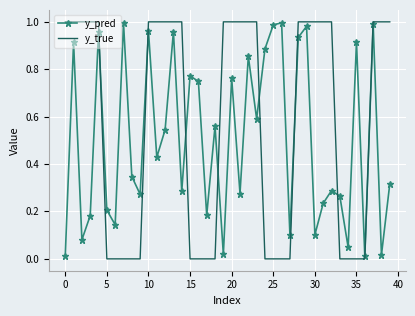

Rank the series by their average value, from lowest to highest.

y_pred, y_true